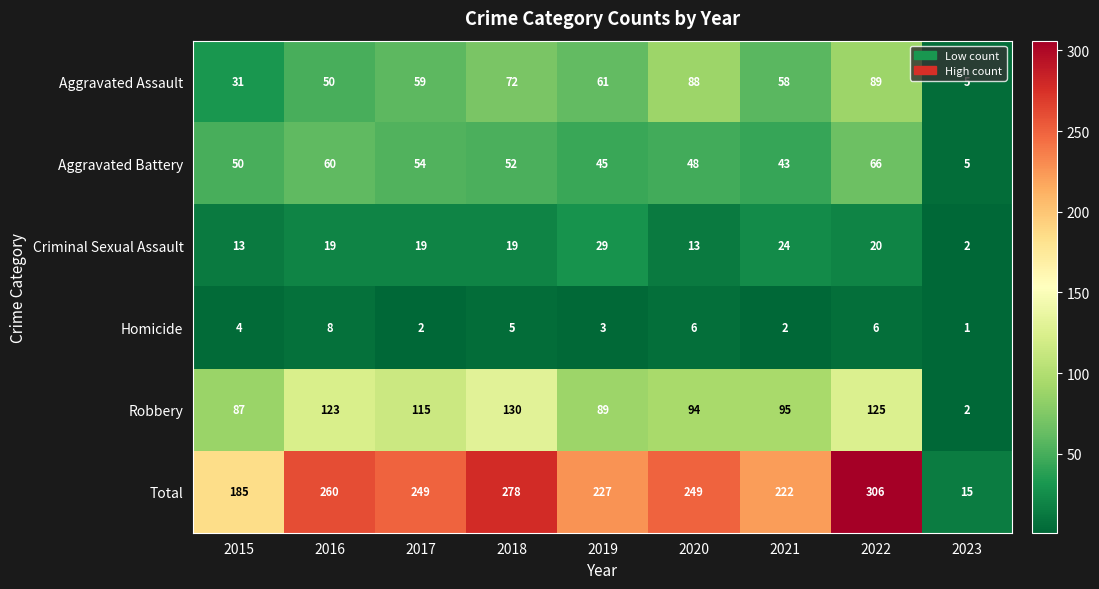

At how many categories does at least one series exceed 173?

8